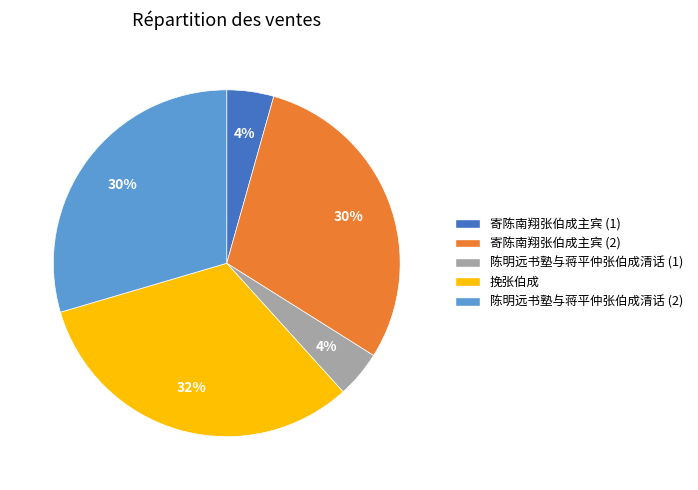

Is there a majority slice in this chart?

No